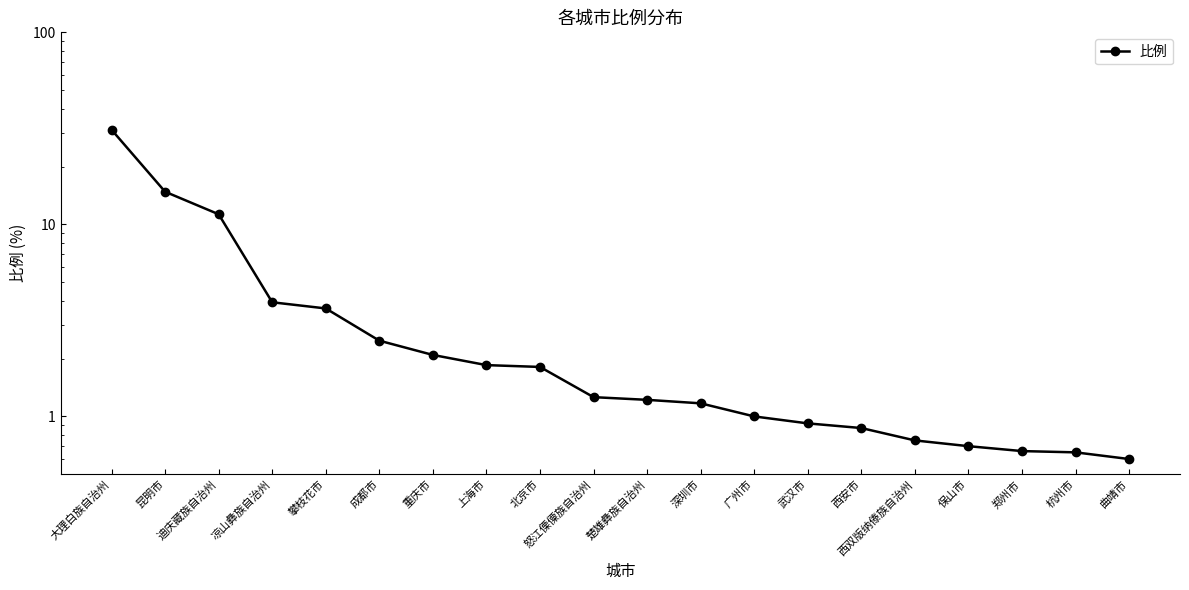

How many values are below 1?

7